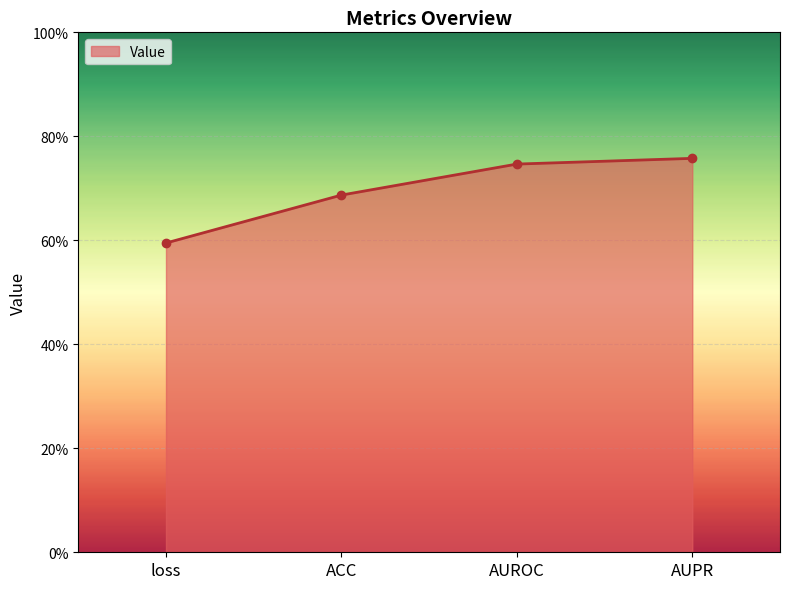

Reading left to right, extract all data points from this chart.

0.6	0.7	0.7	0.8